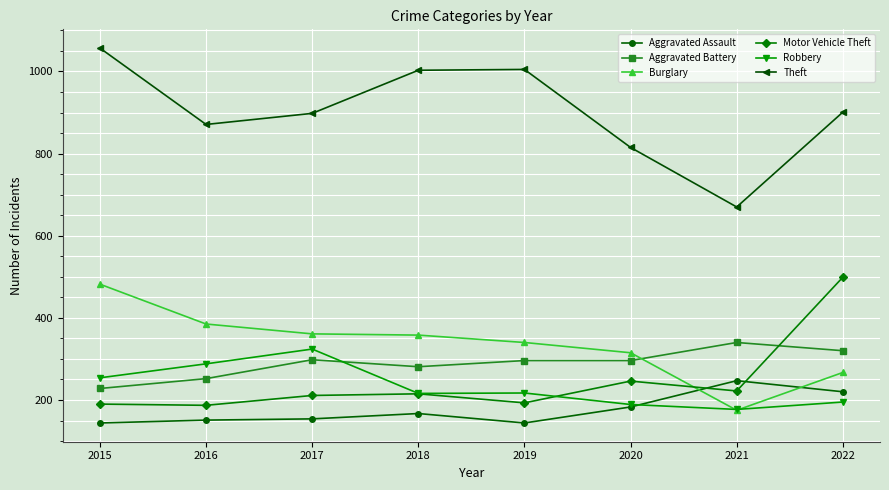

The value of Burglary at 2021 is 175. True or false?

True